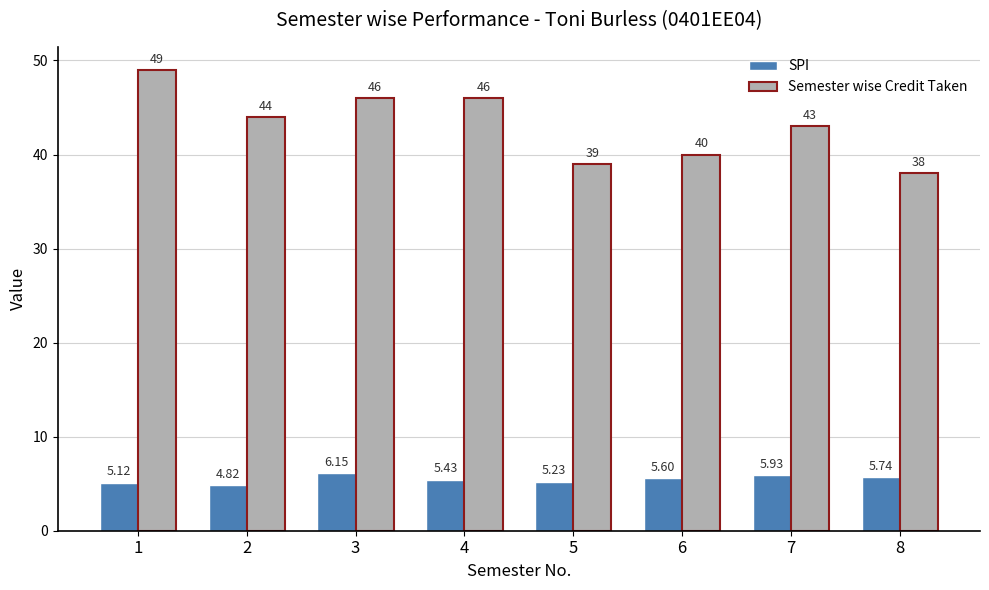

Which series has the largest total across all categories?

Semester wise Credit Taken